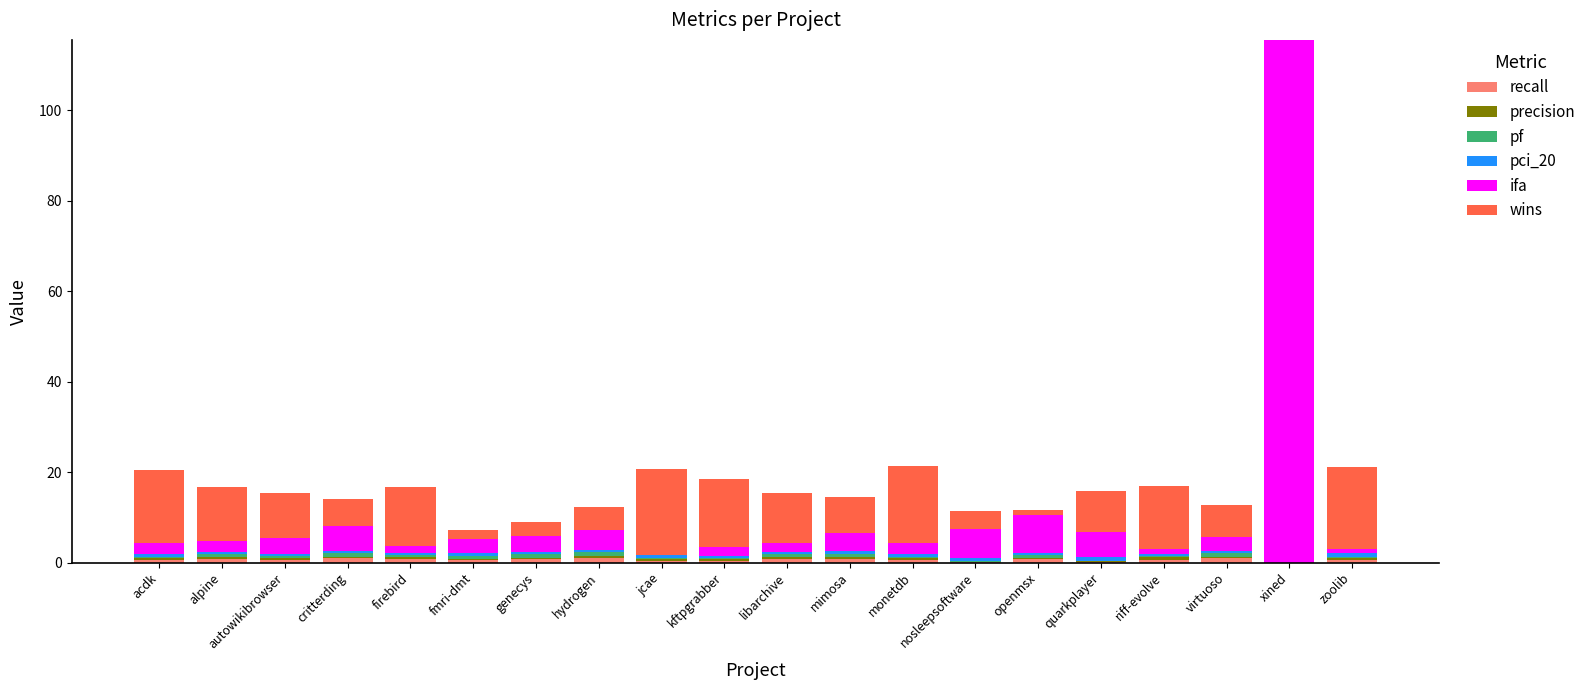

At which category is the sum across all series the highest?

xined